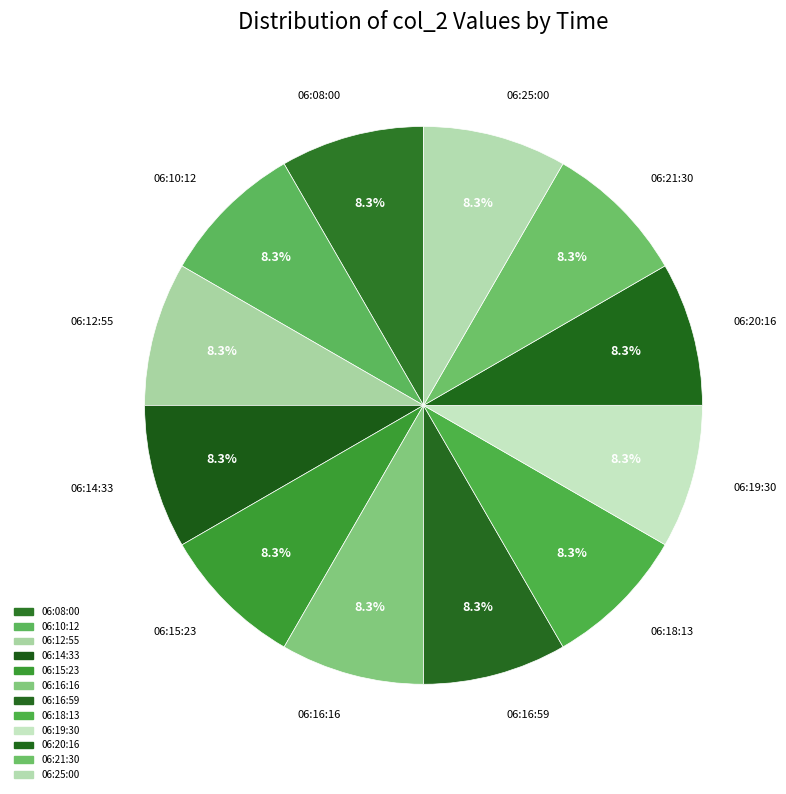

Count the number of slices in the pie.

12